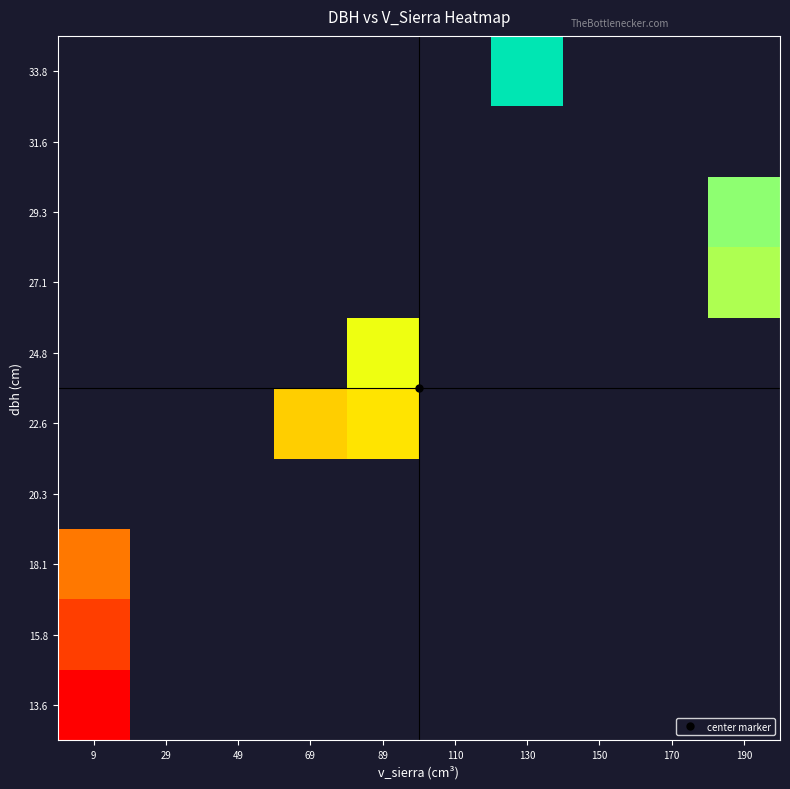

What is the greatest value displayed?

33.9